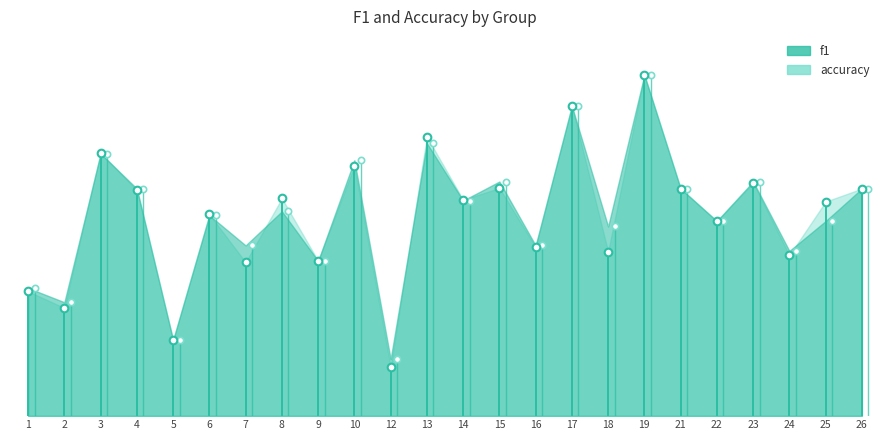

How many lines are shown in the chart?

2